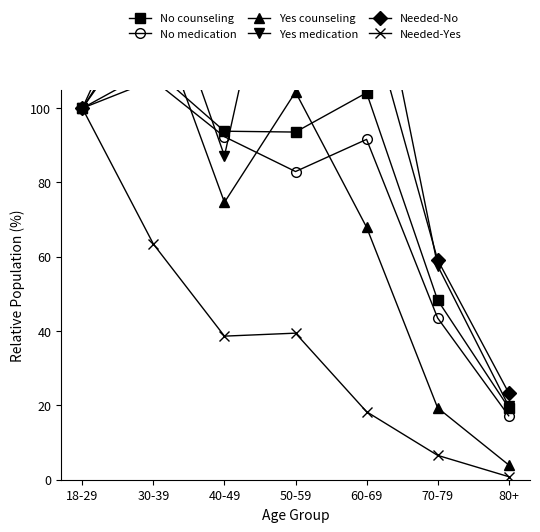

True or false: Needed-Yes and Yes counseling cross at least once.

False